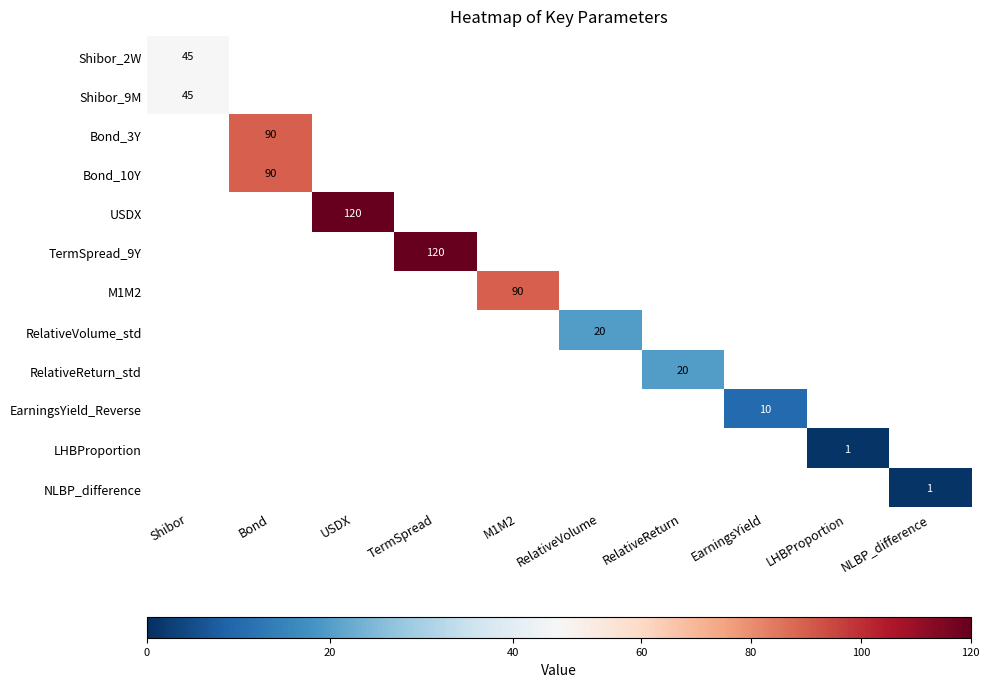

The value of USDX at USDX is 193. True or false?

False